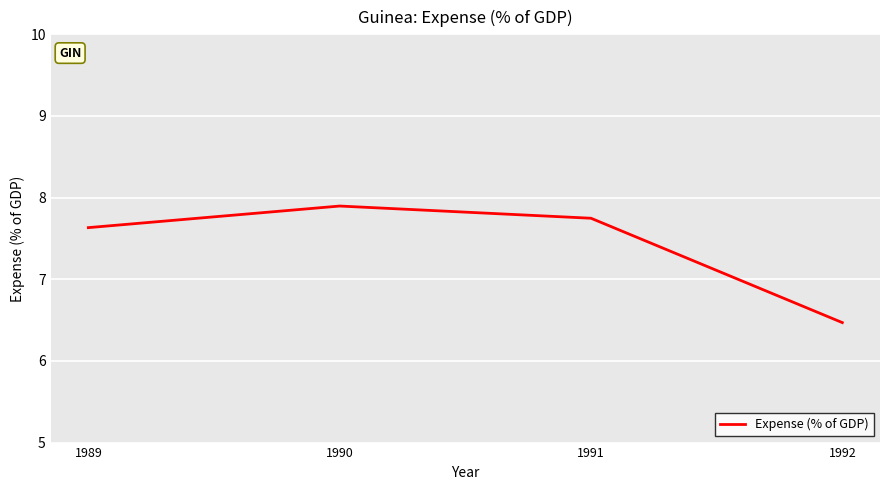

What is the change in value from 1989 to 1990?

+0.3